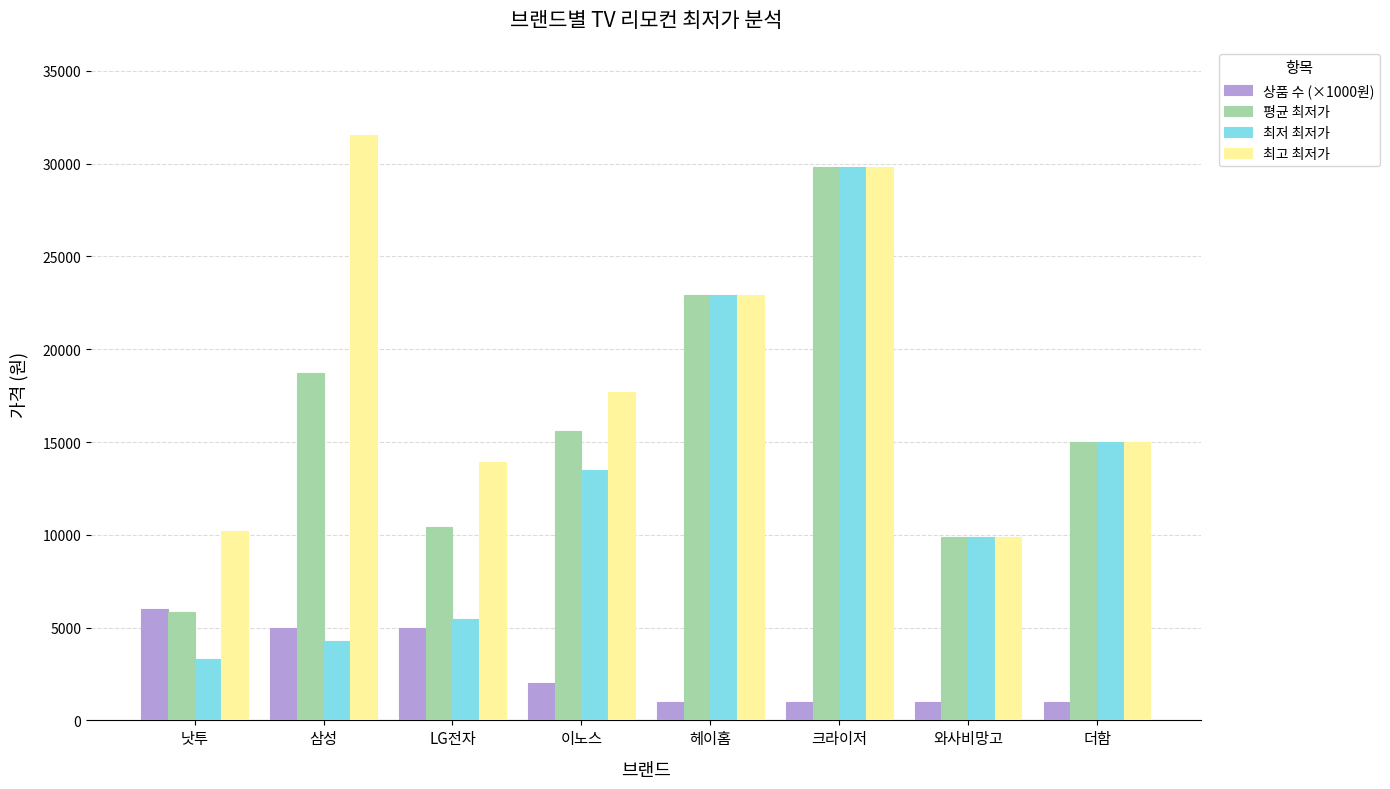

Reading right to left, list all the values displayed in this chart.

상품 수 (×1000원): 더함=1000	와사비망고=1000	크라이저=1000	헤이홈=1000	이노스=2000	LG전자=5000	삼성=5000	낫투=6000
평균 최저가: 더함=15000	와사비망고=9900	크라이저=29800	헤이홈=22900	이노스=15585	LG전자=10410	삼성=18708	낫투=5845
최저 최저가: 더함=15000	와사비망고=9900	크라이저=29800	헤이홈=22900	이노스=13500	LG전자=5450	삼성=4300	낫투=3310
최고 최저가: 더함=15000	와사비망고=9900	크라이저=29800	헤이홈=22900	이노스=17670	LG전자=13900	삼성=31560	낫투=10230